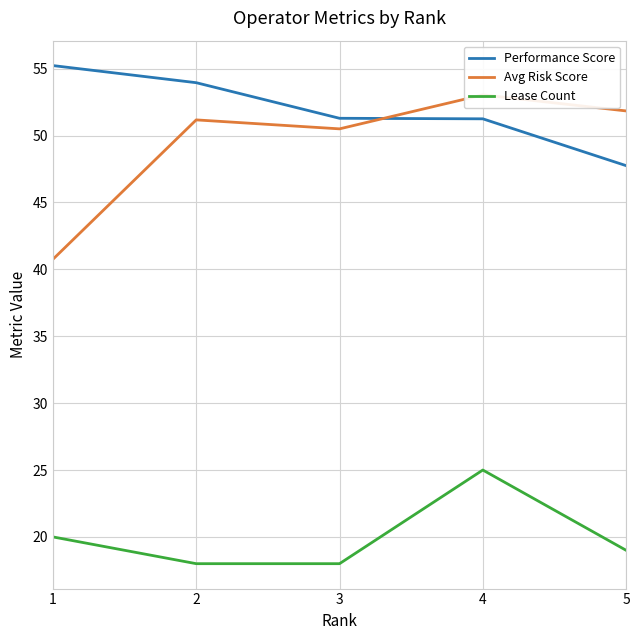

How many lines are shown in the chart?

3